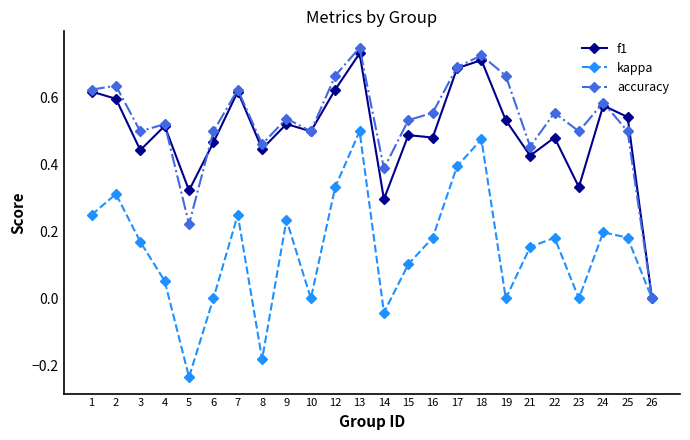

True or false: accuracy has a value of 0.5 at 9.

True